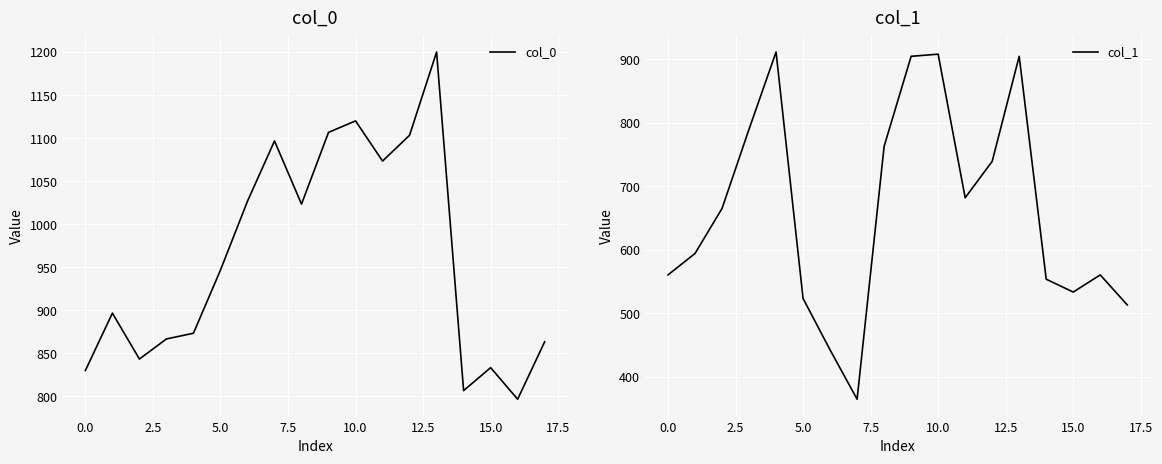

What is the highest value of the col_0 series?

1200.0